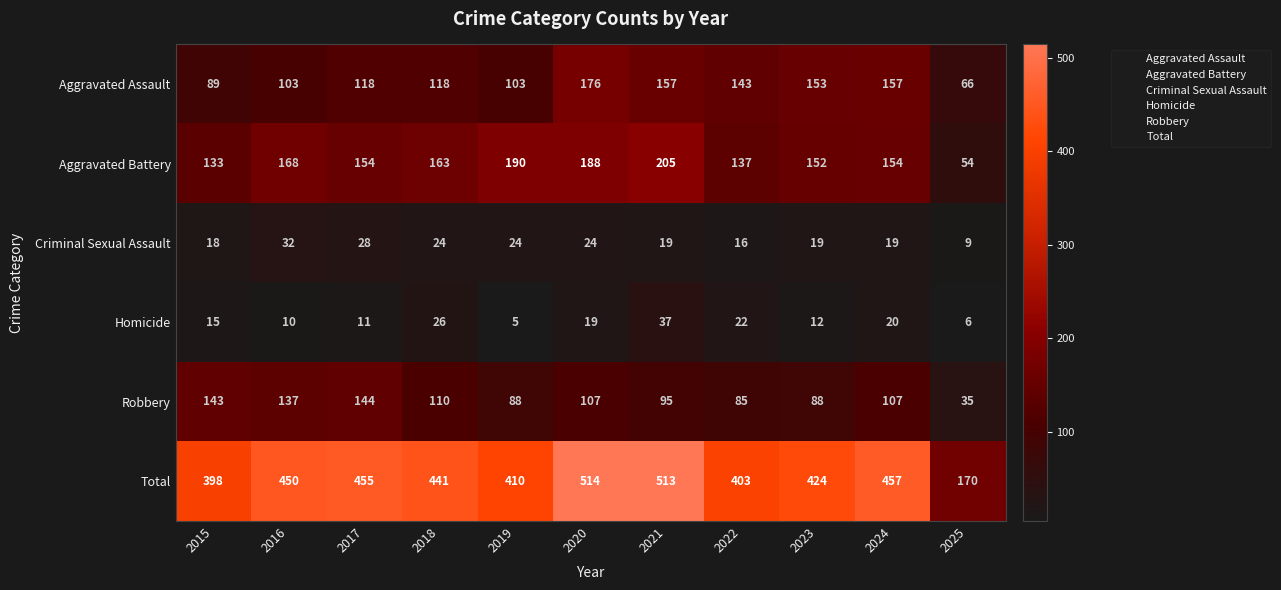

List the series in order of their peak value, lowest first.

Criminal Sexual Assault, Homicide, Robbery, Aggravated Assault, Aggravated Battery, Total